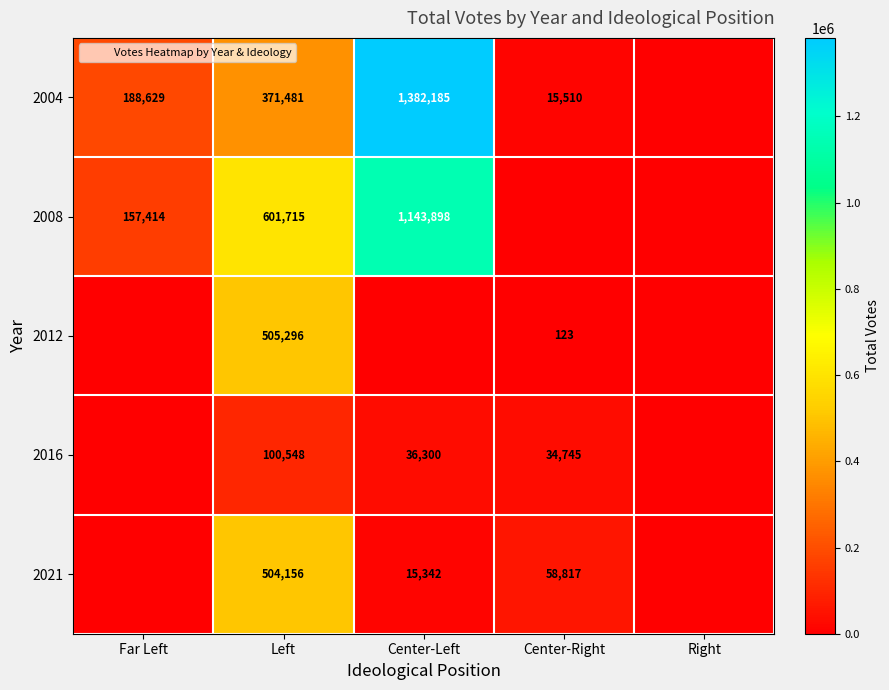

Which label corresponds to the largest value in the chart?

Center-Left